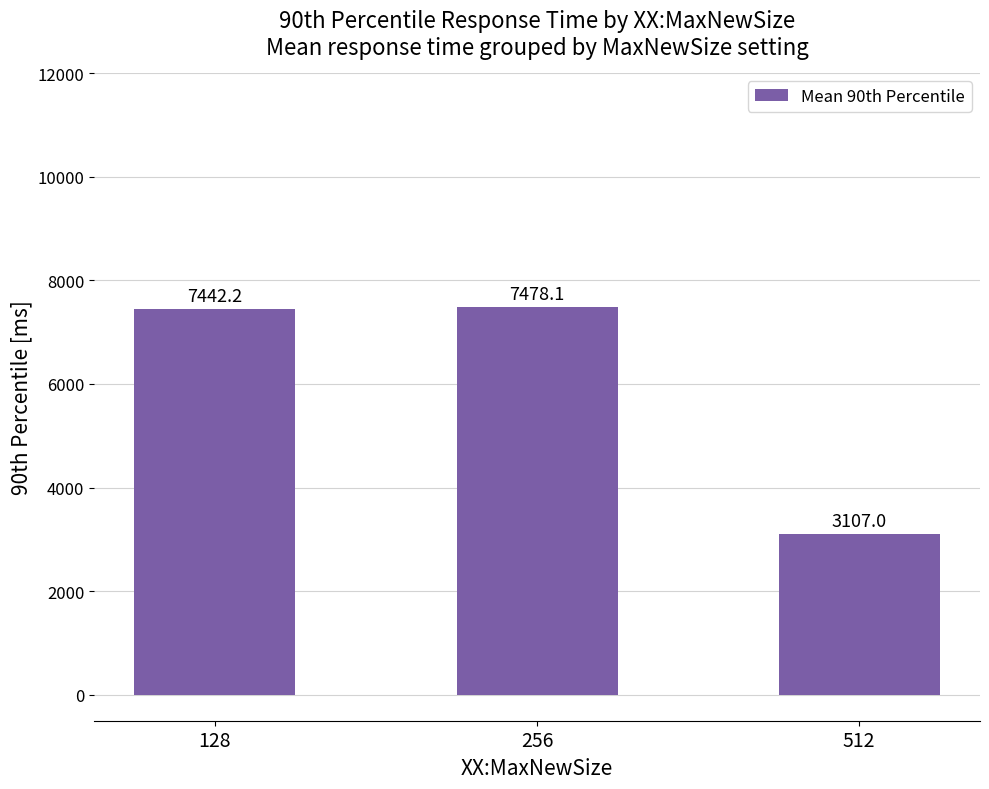

Reading left to right, what are all the values shown in this chart?

7442.2	7478.1	3107.0